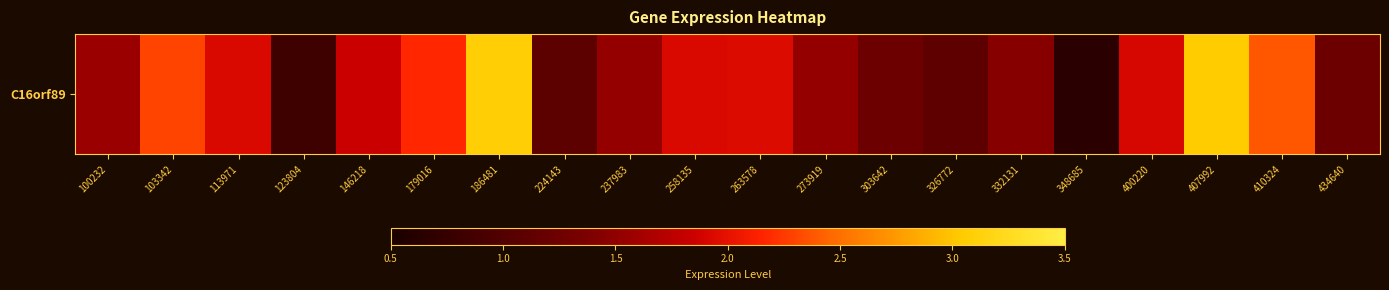

At which category does the chart reach its minimum across all series?

348685